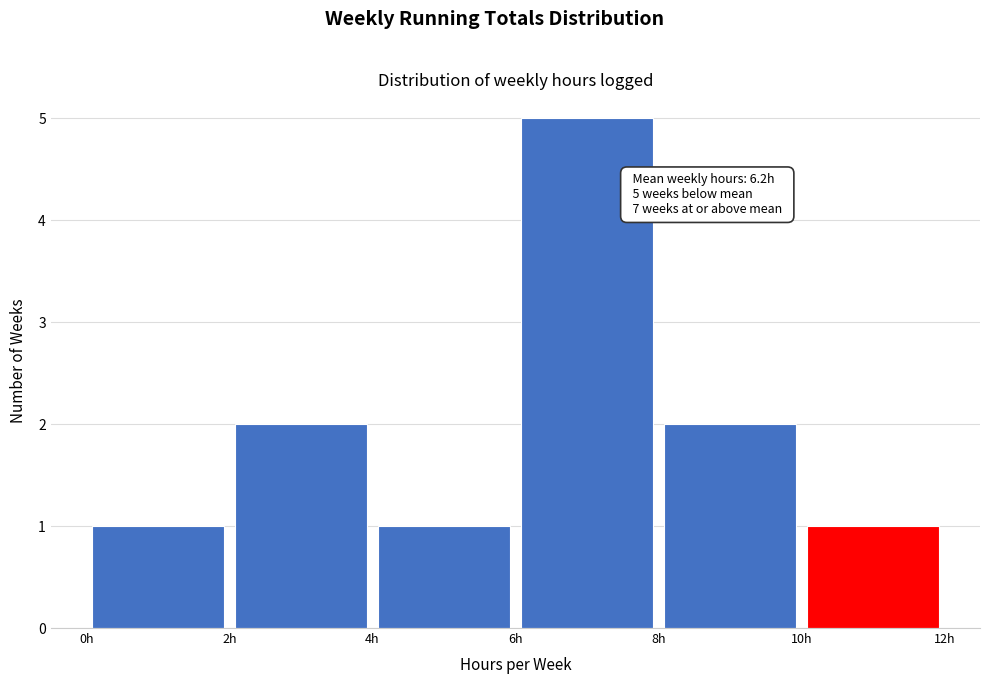

Over which range of the x-axis is the bar tallest?

6 to 8